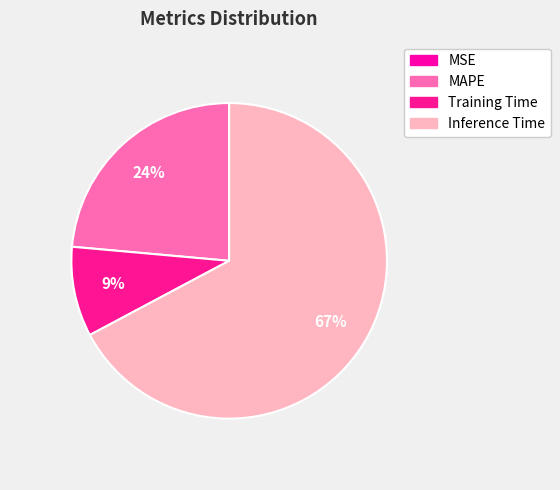

Count the number of slices in the pie.

4